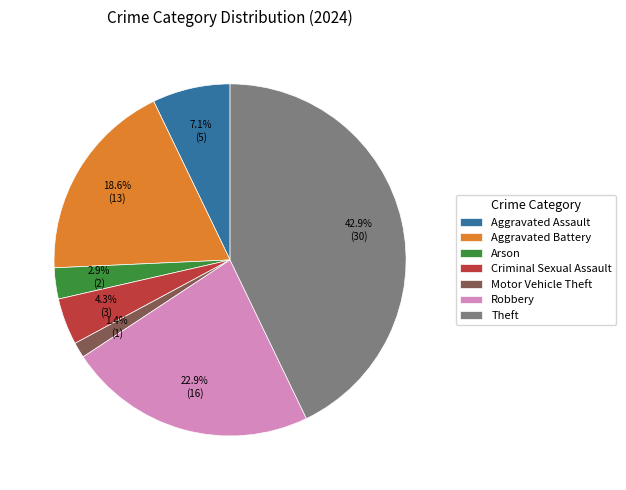

The Aggravated Battery slice represents 19% of the pie. True or false?

True